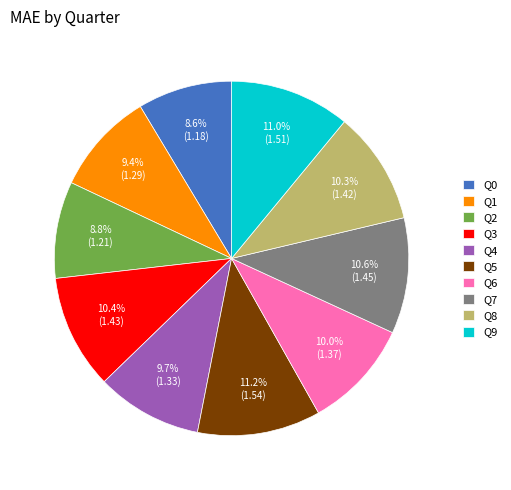

To the nearest percent, what percentage of the pie is Q2?

9%